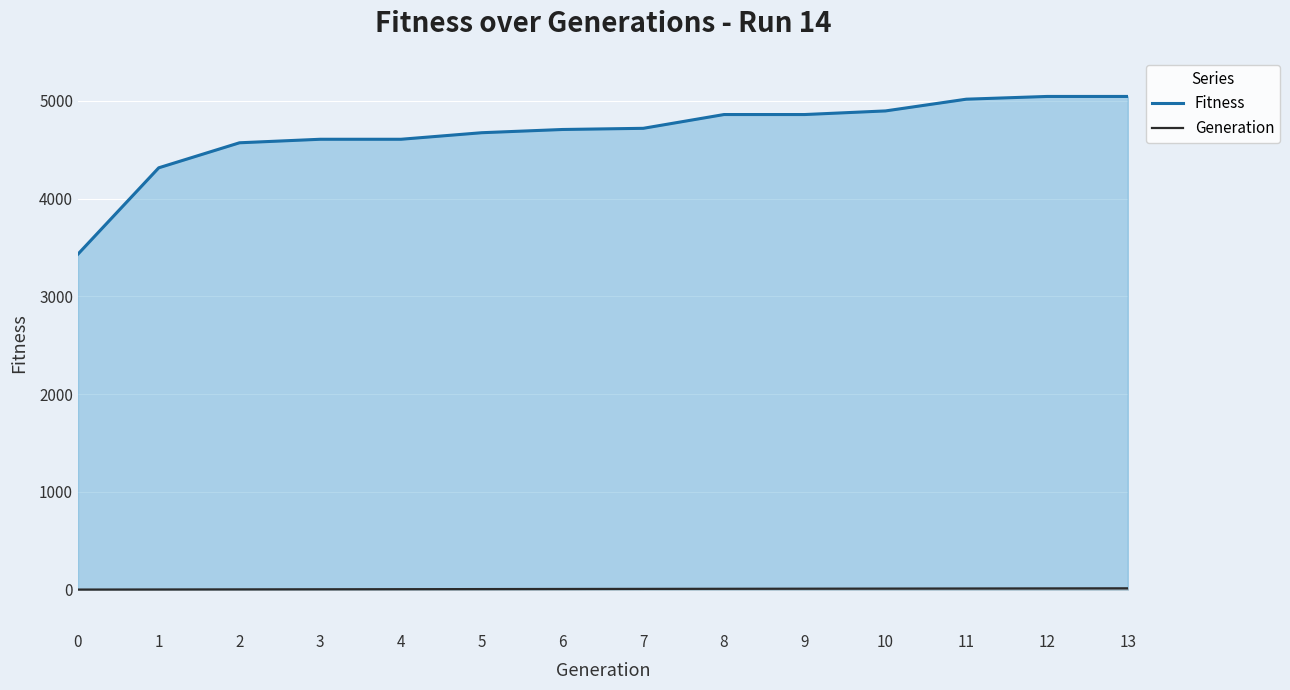

Reading left to right, what are all the values shown in this chart?

Fitness: 3432	4315	4571	4607	4607	4674	4707	4719	4860	4860	4897	5017	5045	5045
Generation: 0	1	2	3	4	5	6	7	8	9	10	11	12	13